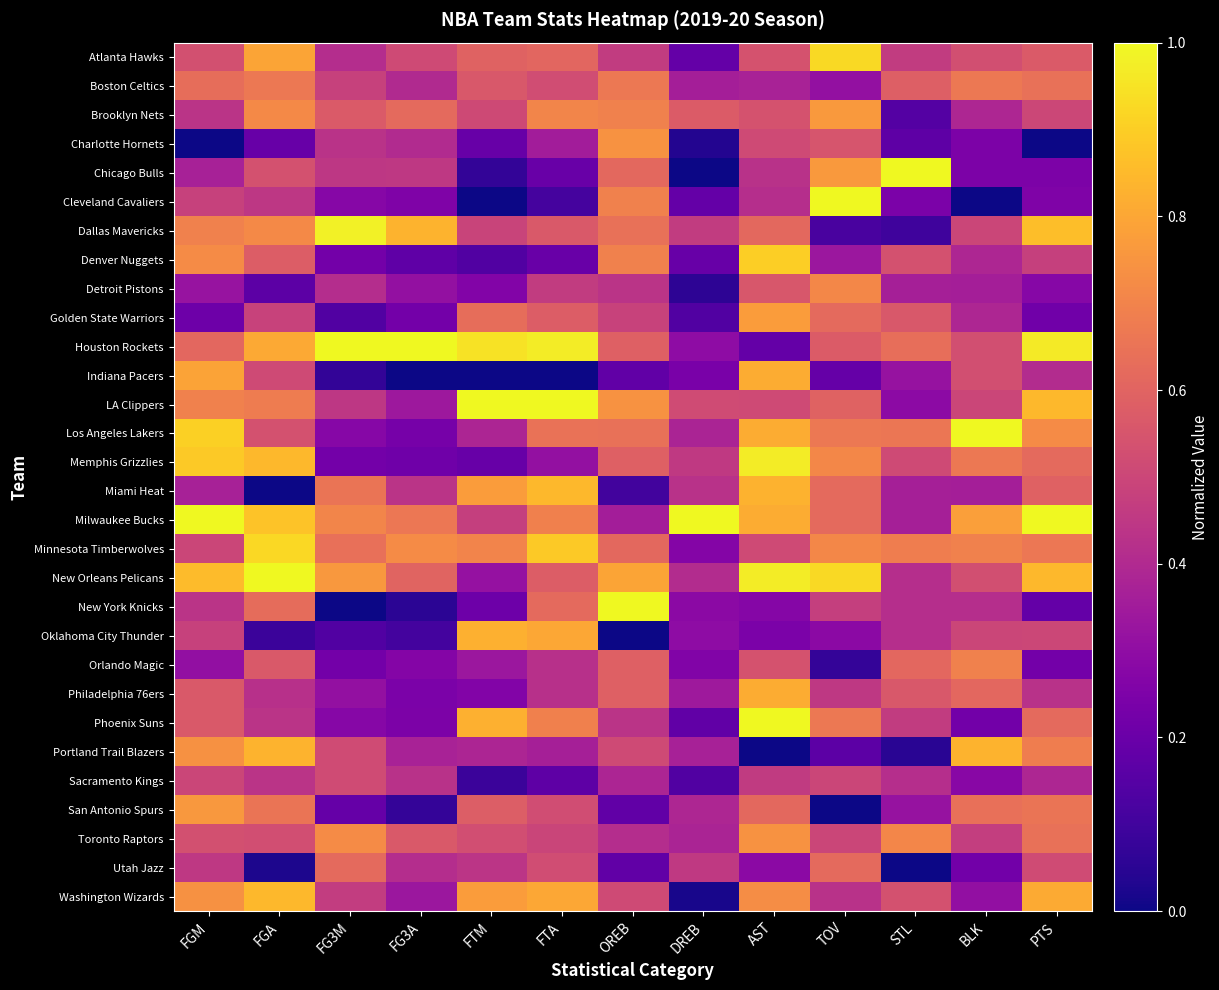

Reading left to right, transcribe all the data shown in this chart.

Atlanta Hawks: FGM=0.5	FGA=0.8	FG3M=0.4	FG3A=0.5	FTM=0.6	FTA=0.6	OREB=0.5	DREB=0.2	AST=0.5	TOV=0.9	STL=0.5	BLK=0.5	PTS=0.6
Boston Celtics: FGM=0.6	FGA=0.7	FG3M=0.5	FG3A=0.4	FTM=0.6	FTA=0.5	OREB=0.7	DREB=0.4	AST=0.4	TOV=0.3	STL=0.6	BLK=0.7	PTS=0.6
Brooklyn Nets: FGM=0.4	FGA=0.7	FG3M=0.6	FG3A=0.6	FTM=0.5	FTA=0.7	OREB=0.7	DREB=0.6	AST=0.5	TOV=0.8	STL=0.1	BLK=0.4	PTS=0.5
Charlotte Hornets: FGM=0.0	FGA=0.2	FG3M=0.4	FG3A=0.4	FTM=0.2	FTA=0.4	OREB=0.7	DREB=0.0	AST=0.5	TOV=0.5	STL=0.2	BLK=0.2	PTS=0.0
Chicago Bulls: FGM=0.4	FGA=0.5	FG3M=0.4	FG3A=0.5	FTM=0.1	FTA=0.2	OREB=0.6	DREB=0.0	AST=0.4	TOV=0.8	STL=1.0	BLK=0.2	PTS=0.2
Cleveland Cavaliers: FGM=0.5	FGA=0.4	FG3M=0.3	FG3A=0.3	FTM=0.0	FTA=0.1	OREB=0.7	DREB=0.2	AST=0.4	TOV=1.0	STL=0.2	BLK=0.0	PTS=0.3
Dallas Mavericks: FGM=0.7	FGA=0.7	FG3M=1.0	FG3A=0.8	FTM=0.5	FTA=0.6	OREB=0.6	DREB=0.5	AST=0.6	TOV=0.1	STL=0.1	BLK=0.5	PTS=0.9
Denver Nuggets: FGM=0.7	FGA=0.6	FG3M=0.2	FG3A=0.2	FTM=0.1	FTA=0.2	OREB=0.7	DREB=0.2	AST=0.9	TOV=0.3	STL=0.5	BLK=0.4	PTS=0.5
Detroit Pistons: FGM=0.3	FGA=0.2	FG3M=0.4	FG3A=0.3	FTM=0.3	FTA=0.5	OREB=0.4	DREB=0.1	AST=0.6	TOV=0.7	STL=0.4	BLK=0.4	PTS=0.3
Golden State Warriors: FGM=0.2	FGA=0.5	FG3M=0.1	FG3A=0.2	FTM=0.6	FTA=0.6	OREB=0.5	DREB=0.1	AST=0.8	TOV=0.6	STL=0.6	BLK=0.4	PTS=0.2
Houston Rockets: FGM=0.6	FGA=0.8	FG3M=1.0	FG3A=1.0	FTM=0.9	FTA=1.0	OREB=0.6	DREB=0.3	AST=0.2	TOV=0.6	STL=0.6	BLK=0.5	PTS=1.0
Indiana Pacers: FGM=0.8	FGA=0.5	FG3M=0.1	FG3A=0.0	FTM=0.0	FTA=0.0	OREB=0.2	DREB=0.2	AST=0.8	TOV=0.2	STL=0.3	BLK=0.5	PTS=0.4
LA Clippers: FGM=0.7	FGA=0.7	FG3M=0.4	FG3A=0.3	FTM=1.0	FTA=1.0	OREB=0.7	DREB=0.5	AST=0.5	TOV=0.6	STL=0.3	BLK=0.5	PTS=0.8
Los Angeles Lakers: FGM=0.9	FGA=0.5	FG3M=0.3	FG3A=0.2	FTM=0.4	FTA=0.6	OREB=0.6	DREB=0.4	AST=0.8	TOV=0.7	STL=0.7	BLK=1.0	PTS=0.7
Memphis Grizzlies: FGM=0.9	FGA=0.8	FG3M=0.2	FG3A=0.2	FTM=0.2	FTA=0.3	OREB=0.6	DREB=0.5	AST=1.0	TOV=0.7	STL=0.5	BLK=0.7	PTS=0.6
Miami Heat: FGM=0.4	FGA=0.0	FG3M=0.7	FG3A=0.4	FTM=0.8	FTA=0.8	OREB=0.1	DREB=0.4	AST=0.8	TOV=0.6	STL=0.4	BLK=0.4	PTS=0.6
Milwaukee Bucks: FGM=1.0	FGA=0.9	FG3M=0.7	FG3A=0.7	FTM=0.5	FTA=0.7	OREB=0.4	DREB=1.0	AST=0.8	TOV=0.6	STL=0.4	BLK=0.8	PTS=1.0
Minnesota Timberwolves: FGM=0.5	FGA=0.9	FG3M=0.6	FG3A=0.7	FTM=0.7	FTA=0.9	OREB=0.6	DREB=0.3	AST=0.5	TOV=0.7	STL=0.7	BLK=0.7	PTS=0.7
New Orleans Pelicans: FGM=0.9	FGA=1.0	FG3M=0.8	FG3A=0.6	FTM=0.3	FTA=0.6	OREB=0.8	DREB=0.4	AST=1.0	TOV=0.9	STL=0.4	BLK=0.5	PTS=0.8
New York Knicks: FGM=0.4	FGA=0.6	FG3M=0.0	FG3A=0.1	FTM=0.2	FTA=0.6	OREB=1.0	DREB=0.3	AST=0.3	TOV=0.5	STL=0.4	BLK=0.4	PTS=0.2
Oklahoma City Thunder: FGM=0.5	FGA=0.1	FG3M=0.1	FG3A=0.1	FTM=0.8	FTA=0.8	OREB=0.0	DREB=0.3	AST=0.2	TOV=0.3	STL=0.4	BLK=0.5	PTS=0.5
Orlando Magic: FGM=0.3	FGA=0.6	FG3M=0.2	FG3A=0.3	FTM=0.3	FTA=0.4	OREB=0.6	DREB=0.3	AST=0.5	TOV=0.1	STL=0.6	BLK=0.7	PTS=0.2
Philadelphia 76ers: FGM=0.6	FGA=0.4	FG3M=0.3	FG3A=0.2	FTM=0.3	FTA=0.4	OREB=0.6	DREB=0.3	AST=0.8	TOV=0.5	STL=0.6	BLK=0.6	PTS=0.4
Phoenix Suns: FGM=0.6	FGA=0.4	FG3M=0.3	FG3A=0.2	FTM=0.8	FTA=0.7	OREB=0.4	DREB=0.2	AST=1.0	TOV=0.7	STL=0.5	BLK=0.2	PTS=0.6
Portland Trail Blazers: FGM=0.7	FGA=0.8	FG3M=0.5	FG3A=0.4	FTM=0.4	FTA=0.4	OREB=0.5	DREB=0.4	AST=0.0	TOV=0.2	STL=0.0	BLK=0.8	PTS=0.7
Sacramento Kings: FGM=0.5	FGA=0.4	FG3M=0.5	FG3A=0.4	FTM=0.1	FTA=0.2	OREB=0.4	DREB=0.1	AST=0.5	TOV=0.5	STL=0.4	BLK=0.3	PTS=0.4
San Antonio Spurs: FGM=0.8	FGA=0.7	FG3M=0.2	FG3A=0.1	FTM=0.6	FTA=0.5	OREB=0.2	DREB=0.4	AST=0.6	TOV=0.0	STL=0.3	BLK=0.6	PTS=0.7
Toronto Raptors: FGM=0.5	FGA=0.5	FG3M=0.7	FG3A=0.6	FTM=0.5	FTA=0.5	OREB=0.4	DREB=0.4	AST=0.7	TOV=0.5	STL=0.7	BLK=0.5	PTS=0.6
Utah Jazz: FGM=0.5	FGA=0.0	FG3M=0.6	FG3A=0.4	FTM=0.4	FTA=0.5	OREB=0.2	DREB=0.5	AST=0.3	TOV=0.6	STL=0.0	BLK=0.2	PTS=0.5
Washington Wizards: FGM=0.7	FGA=0.8	FG3M=0.5	FG3A=0.3	FTM=0.8	FTA=0.8	OREB=0.5	DREB=0.0	AST=0.7	TOV=0.4	STL=0.5	BLK=0.3	PTS=0.8